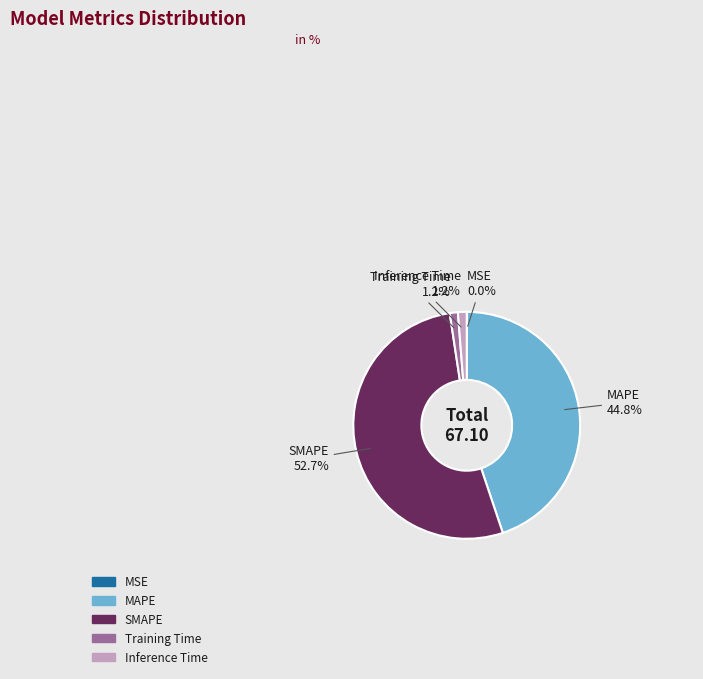

Is it true that Inference Time is 11% of the pie?

False